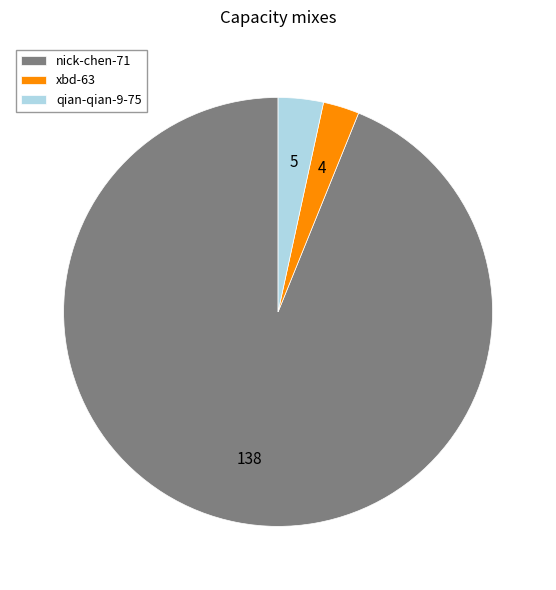

Combined, do xbd-63 and qian-qian-9-75 account for over 50%?

No